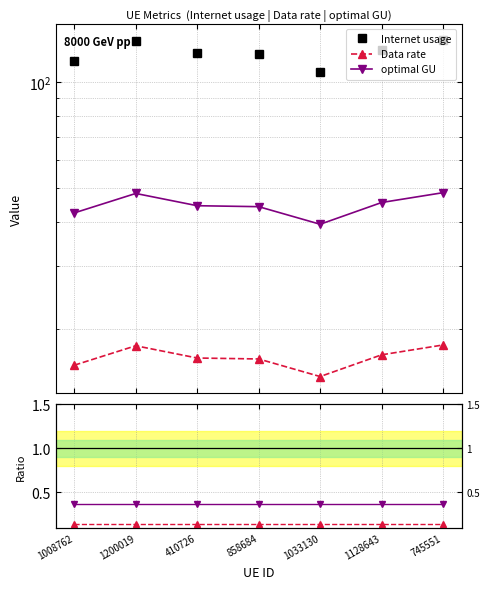

True or false: Internet usage and Data rate / Internet usage cross at least once.

False